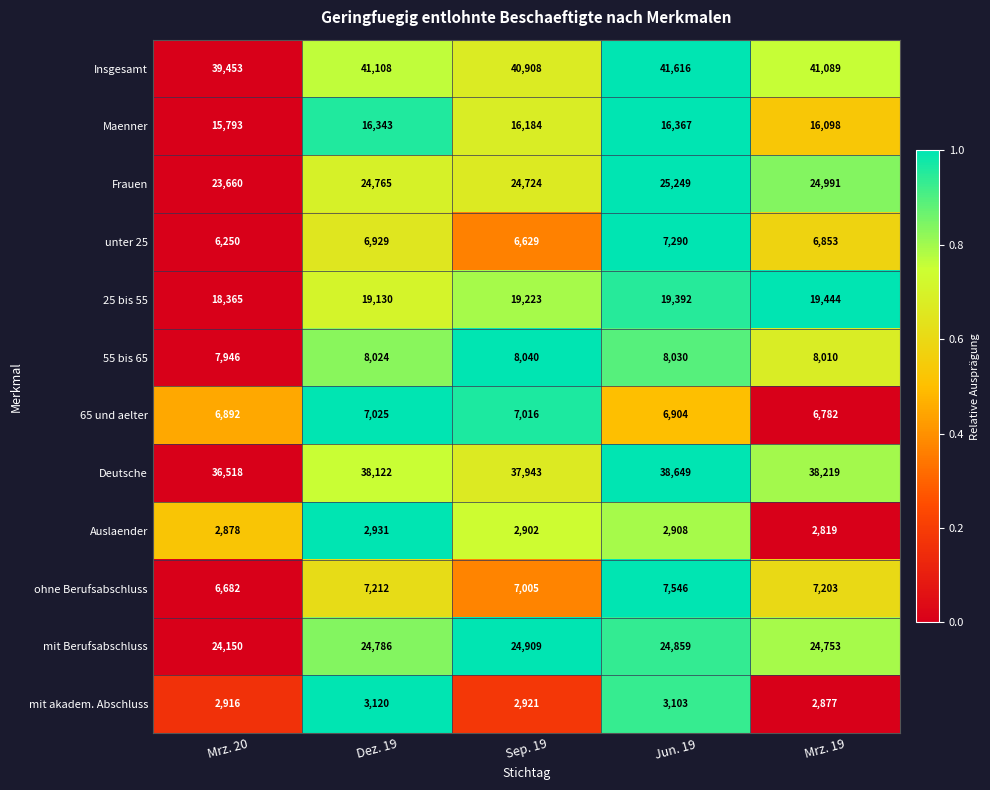

Rank the categories by Maenner value from lowest to highest.

Mrz. 20, Mrz. 19, Sep. 19, Dez. 19, Jun. 19